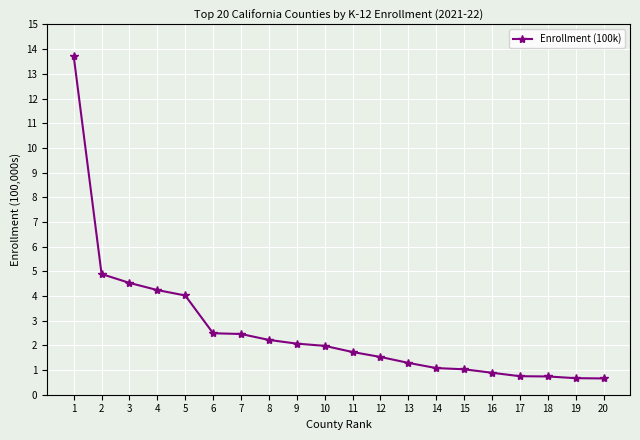

What is the value of the 17th point from the left?

0.8